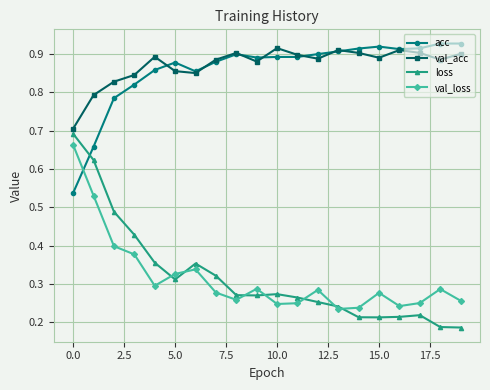

How many times do loss and acc cross each other?

1